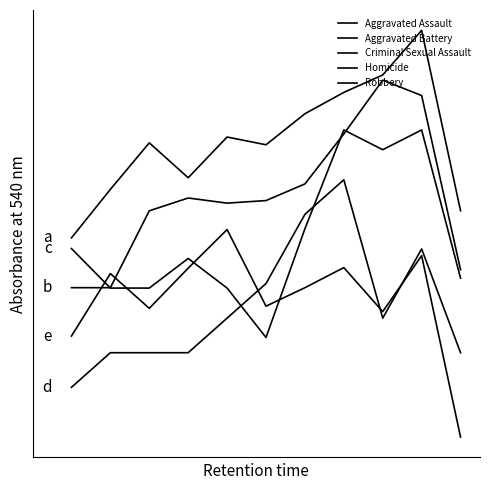

What is the difference between the maximum and minimum values in the Robbery series?

1.0